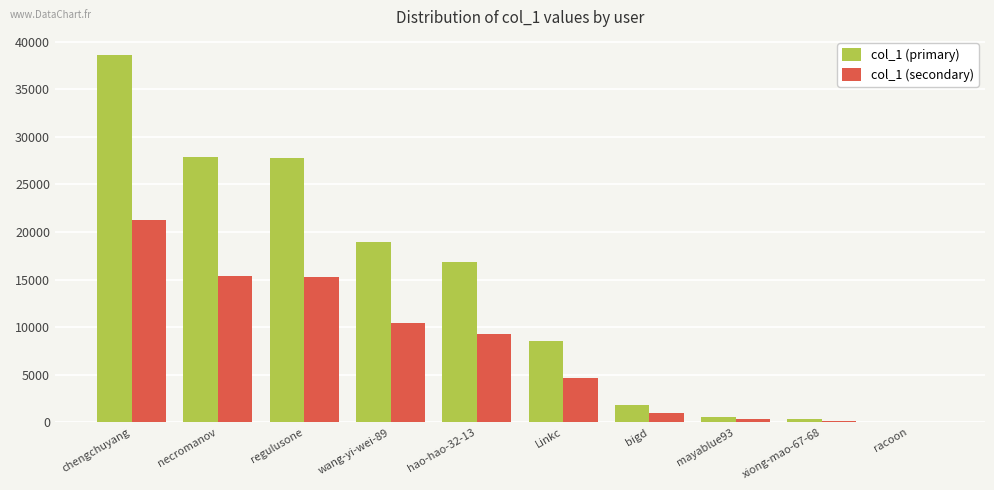

At which label does col_1 (secondary) reach its peak?

chengchuyang